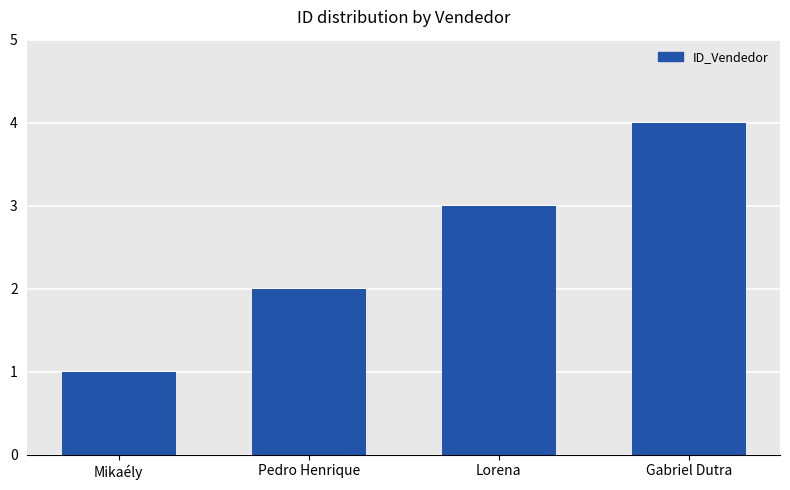

Approximately how many times larger is the value at Gabriel Dutra compared to Mikaély?

4.0